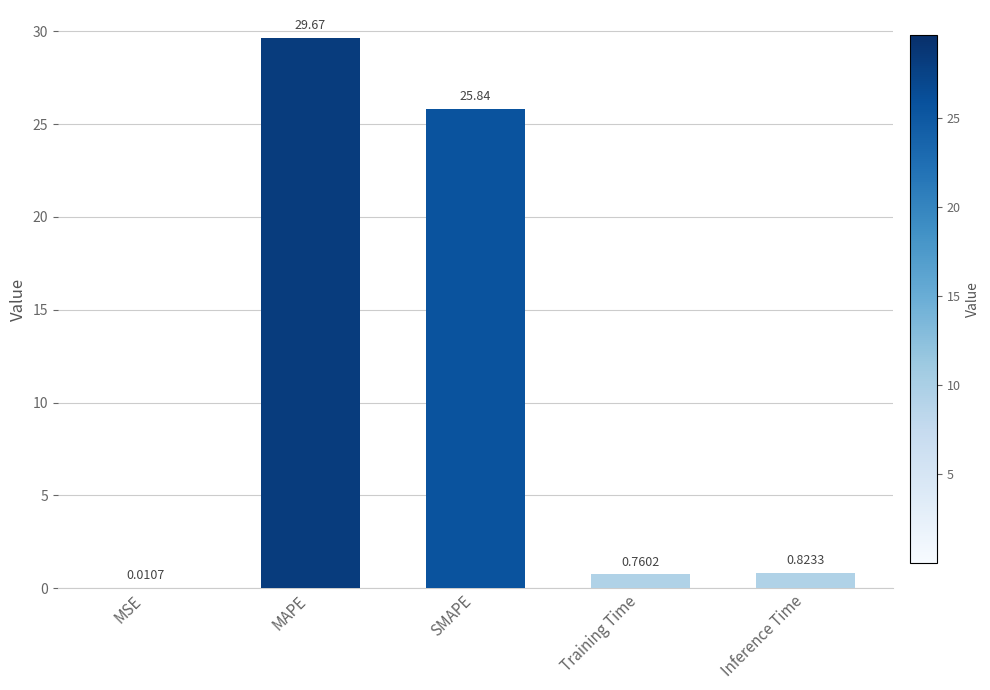

The value at SMAPE is 43.9. True or false?

False